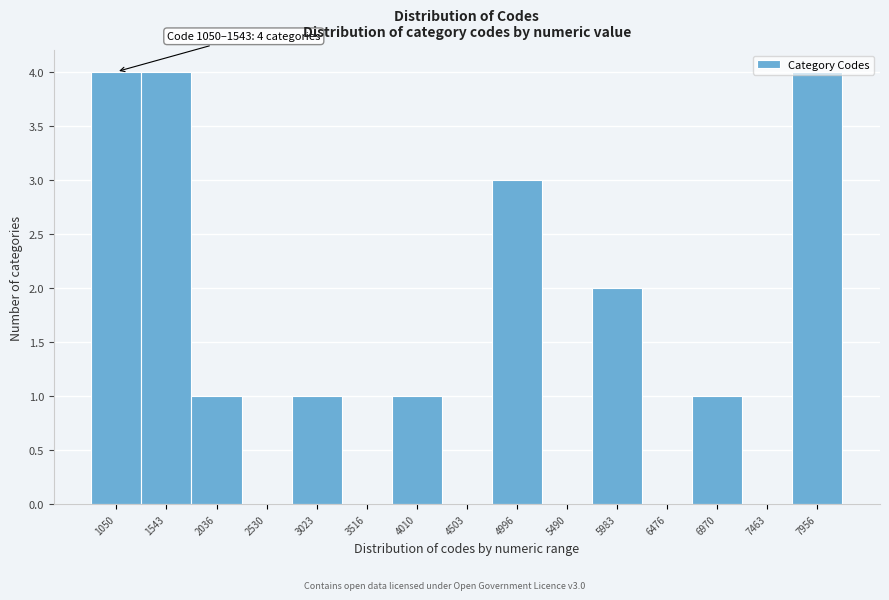

What is the greatest value displayed?

4